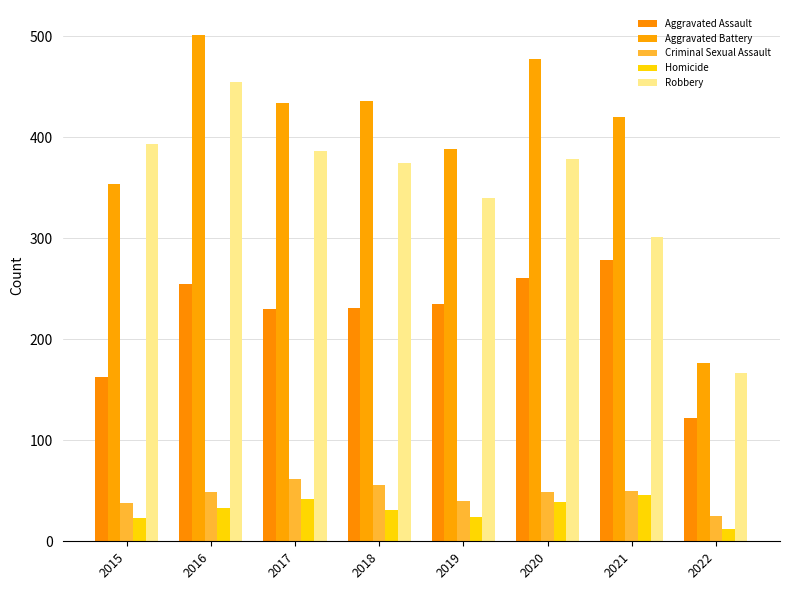

True or false: Aggravated Assault has a value of 279 at 2021.

True